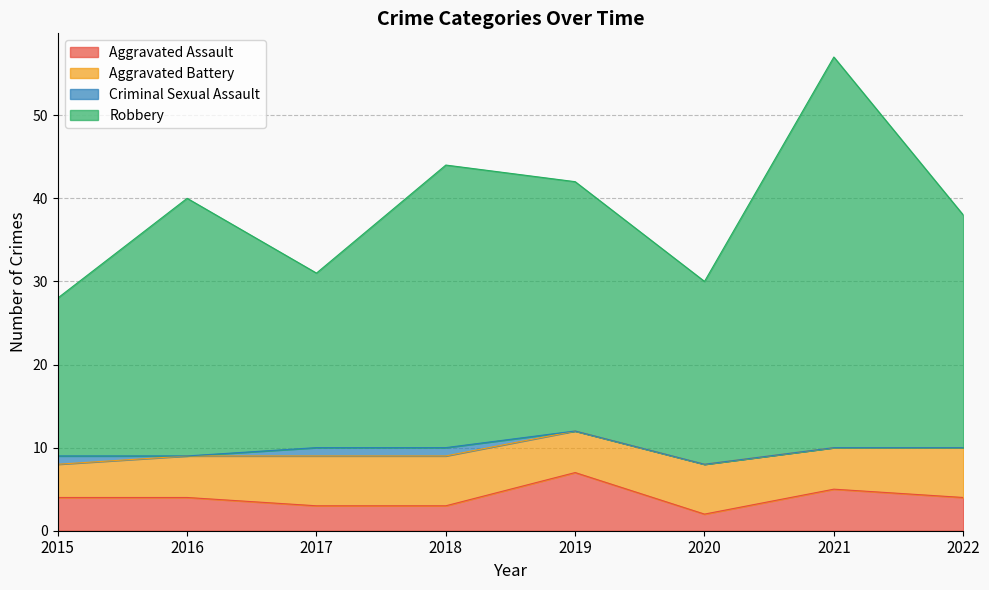

Between 2015 and 2018, which series saw the biggest shift?

Robbery